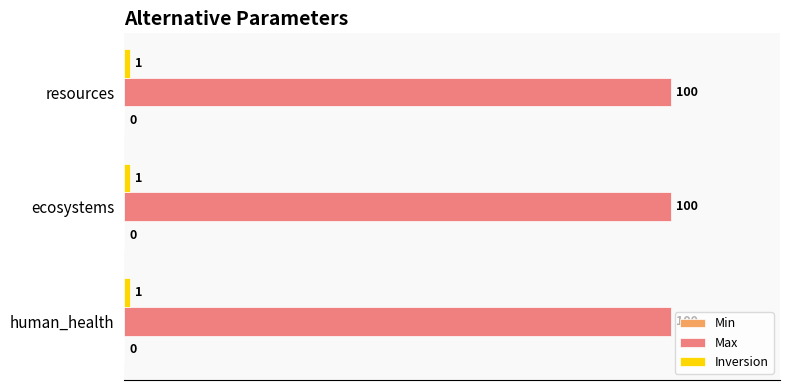

What is the total value across all series at ecosystems?

101